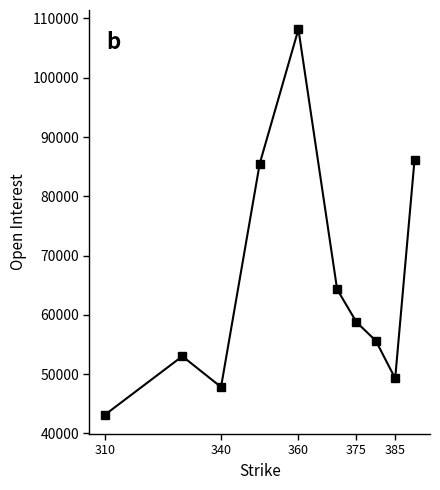

What is the sum of all values?

651815